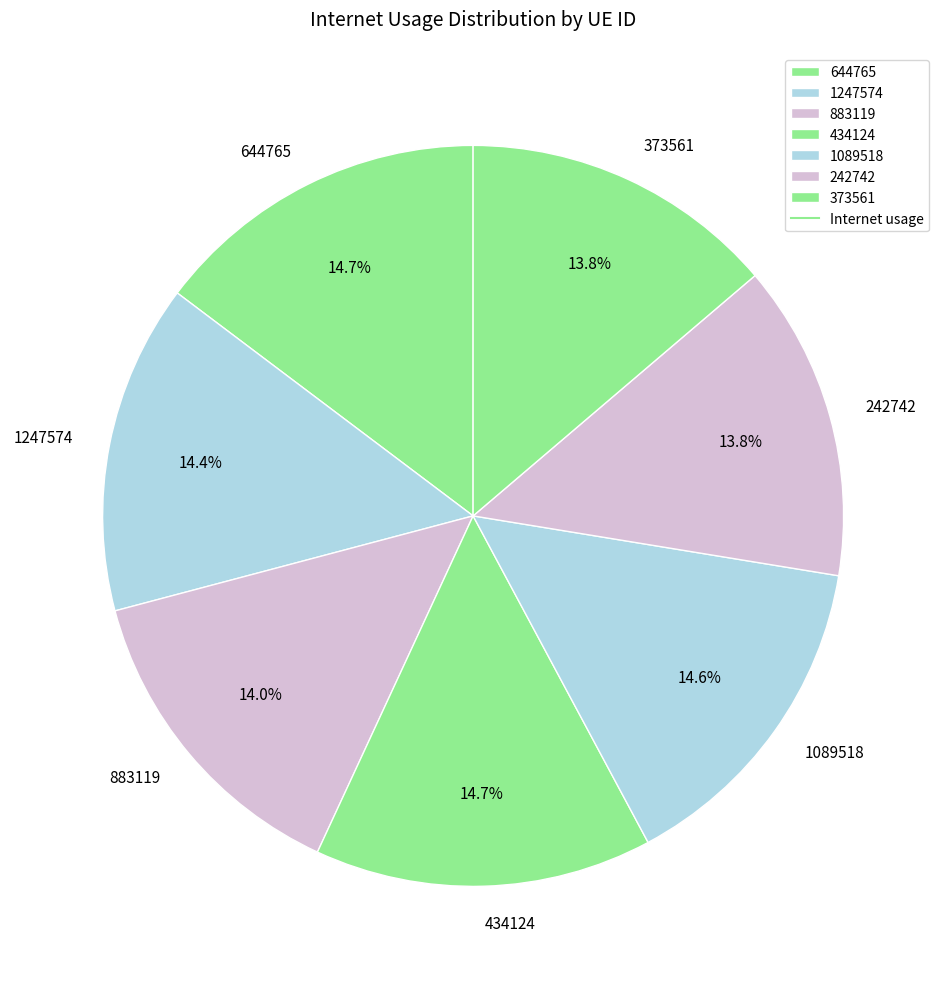

To the nearest percent, what is the difference between the 883119 and 1089518 slice percentages?

1%